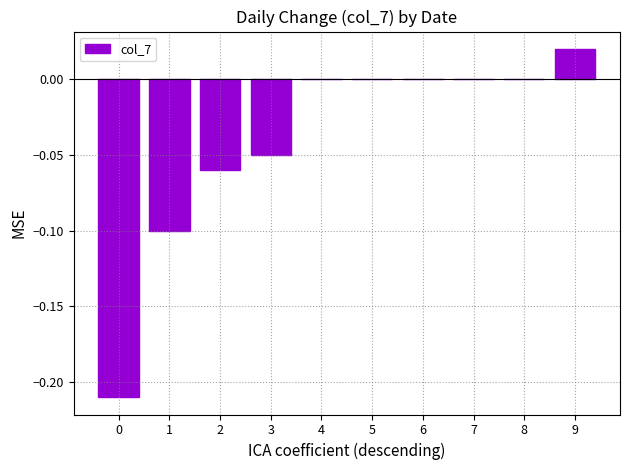

What is the change in value from 0 to 7?

+0.2